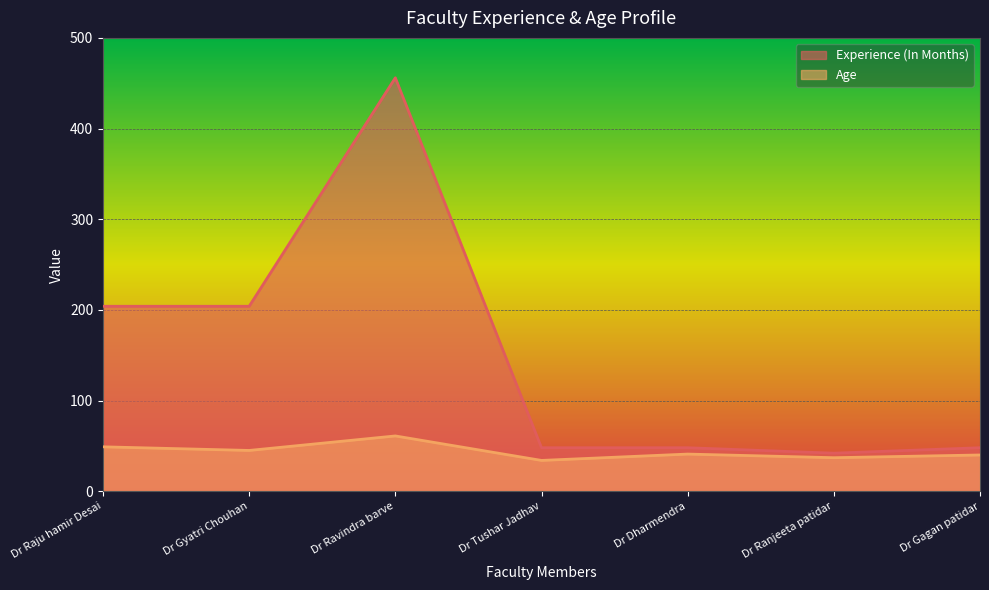

What is the total value across all series at Dr Tushar Jadhav?

82